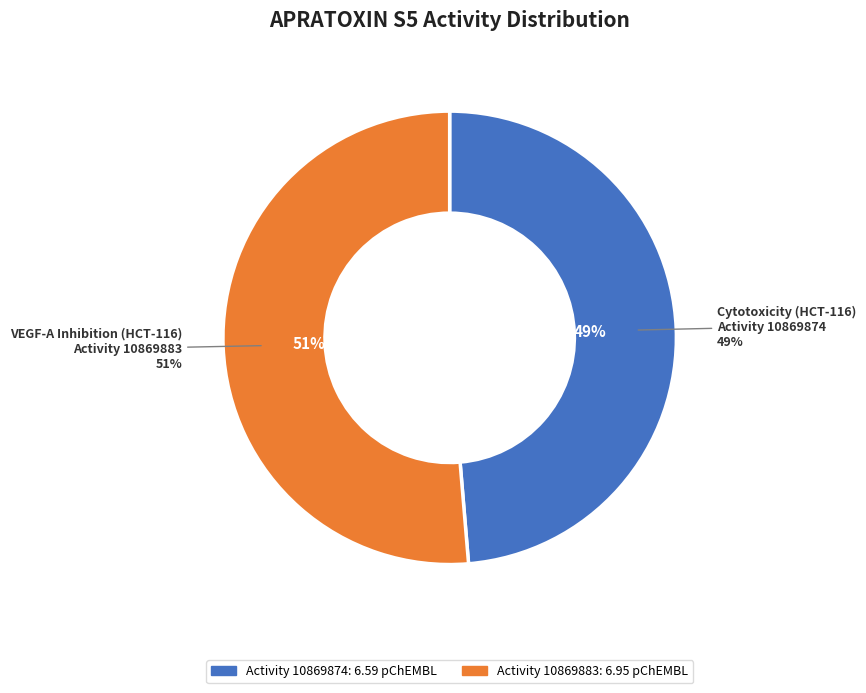

The Cytotoxicity (HCT-116)
Activity 10869874 slice represents 36% of the pie. True or false?

False